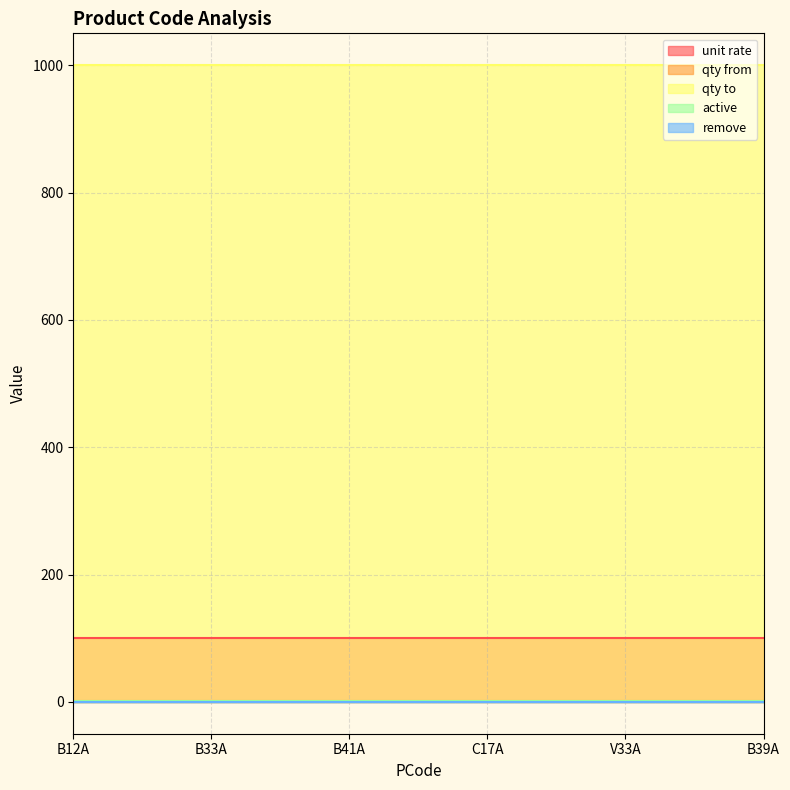

Where is qty from nearest to the value 1?

B12A